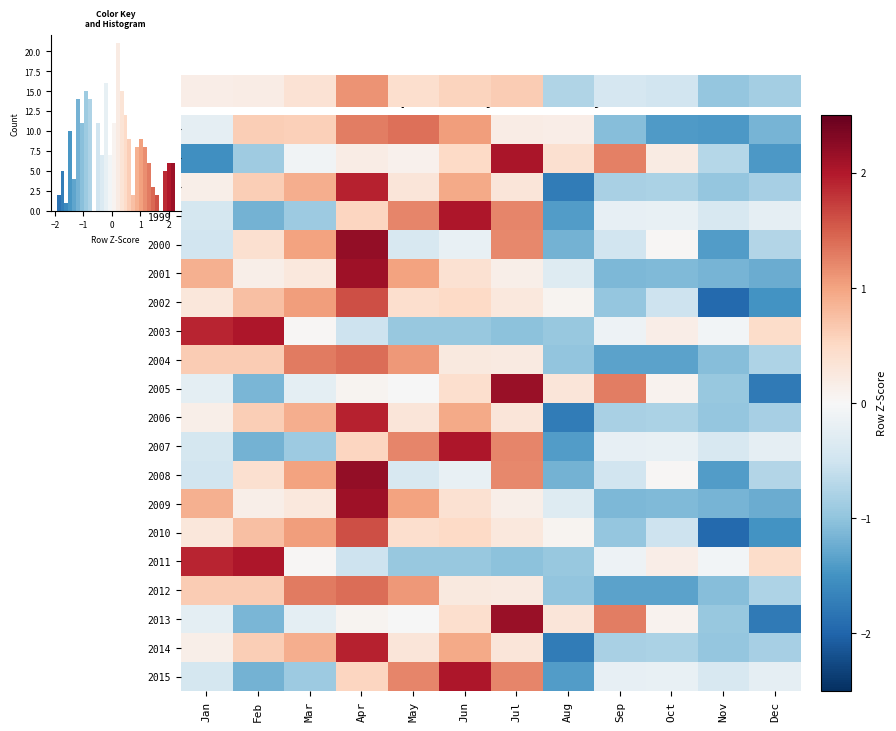

What is the difference between the maximum and minimum values in the 2004 series?

2.7